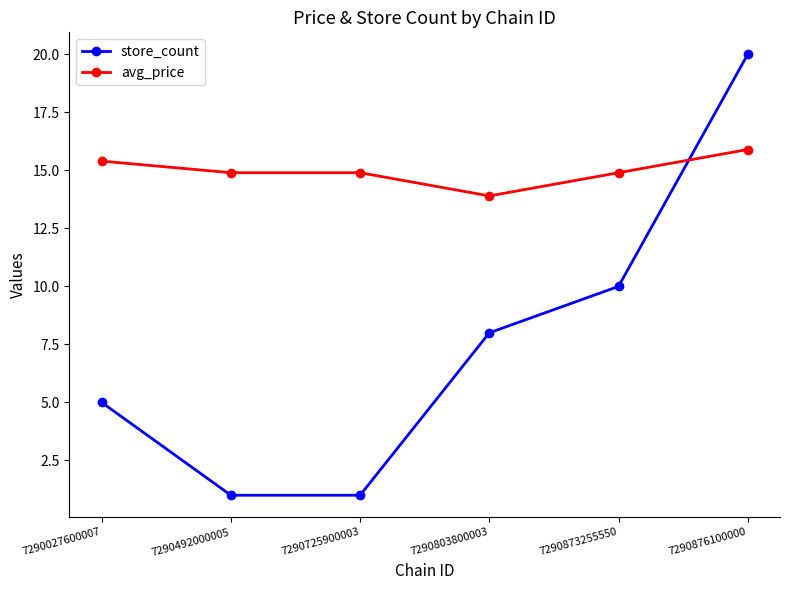

What is the value of the avg_price point at the 4th from the left?

13.9